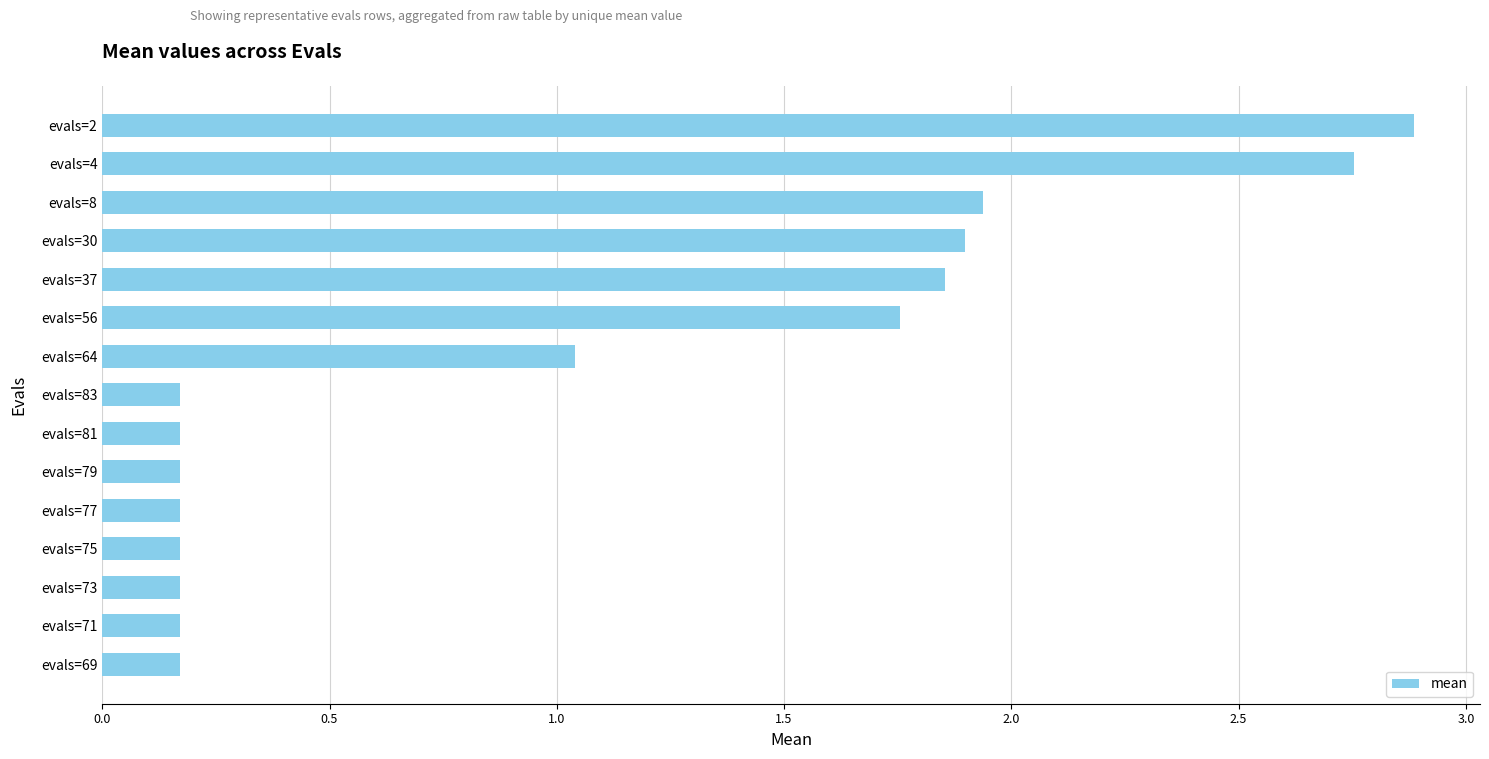

What is the approximate value at evals=2?

2.9